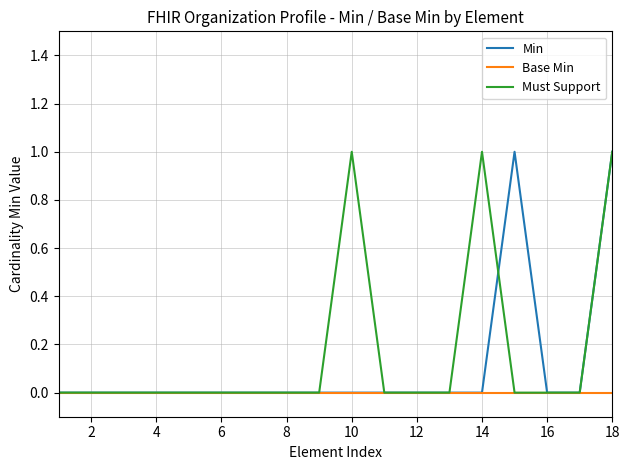

True or false: Must Support has more than 1 points higher than both neighbors.

True